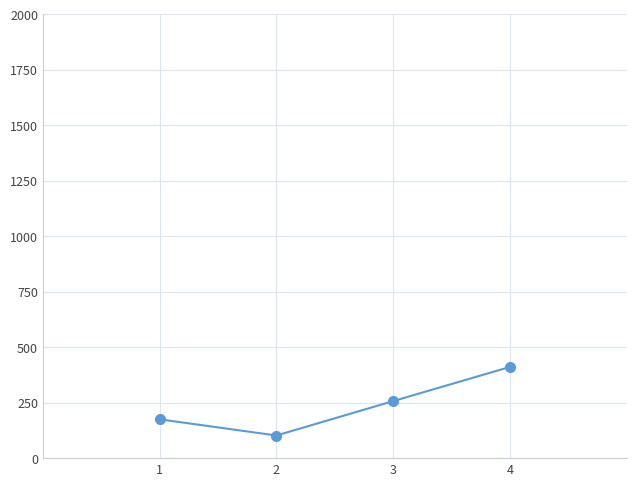

Rank the categories by value from lowest to highest.

2, 1, 3, 4